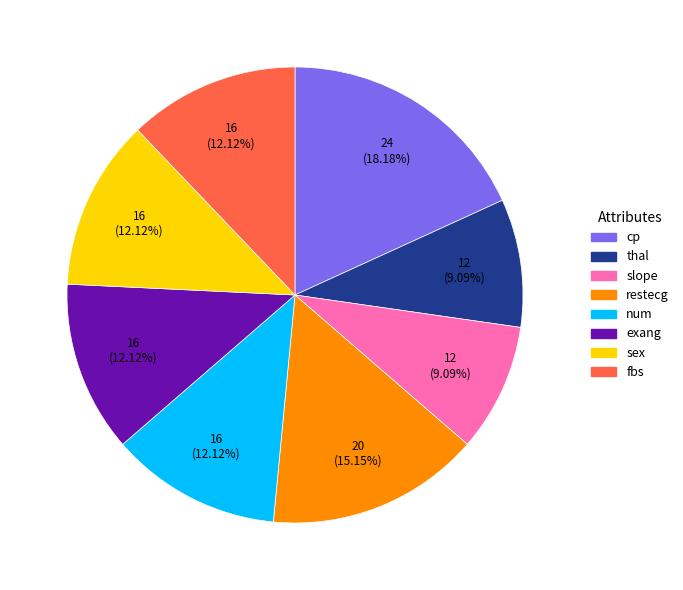

Is there any slice that represents more than half of the pie?

No